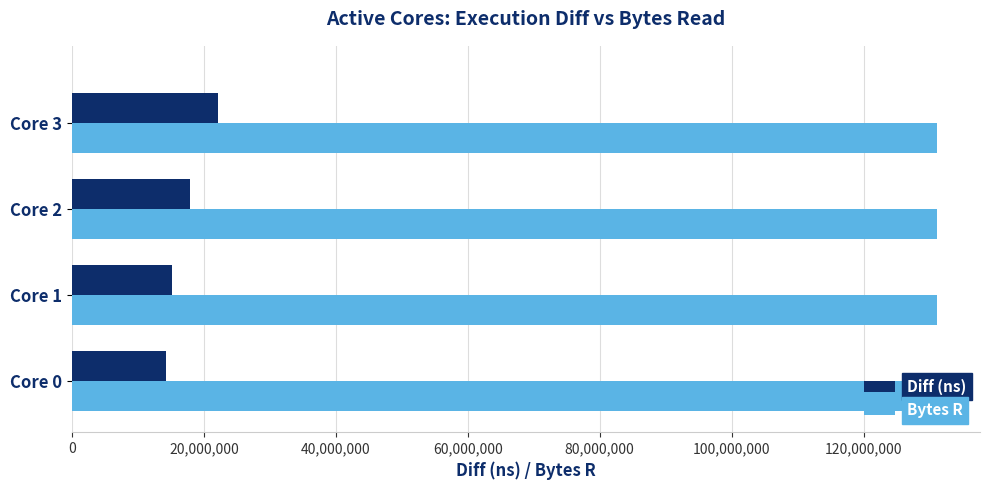

What is the difference between the Diff (ns) values at Core 3 and Core 0?

7877217